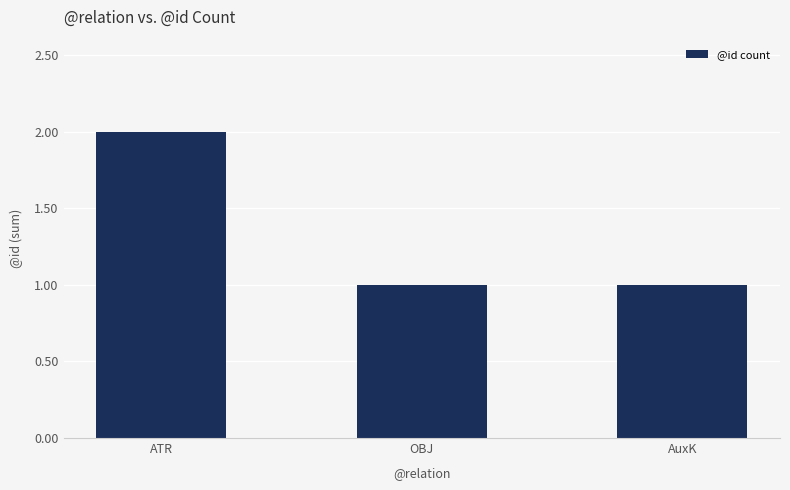

What is the label of the 3rd bar from the right?

ATR